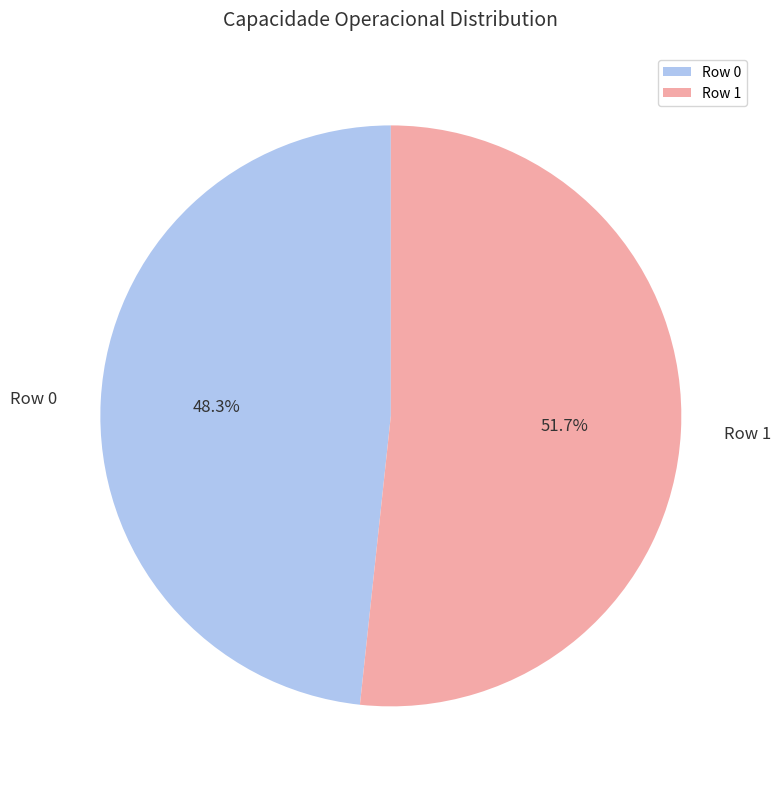

To the nearest percent, what is the difference between the Row 0 and Row 1 slice percentages?

3%